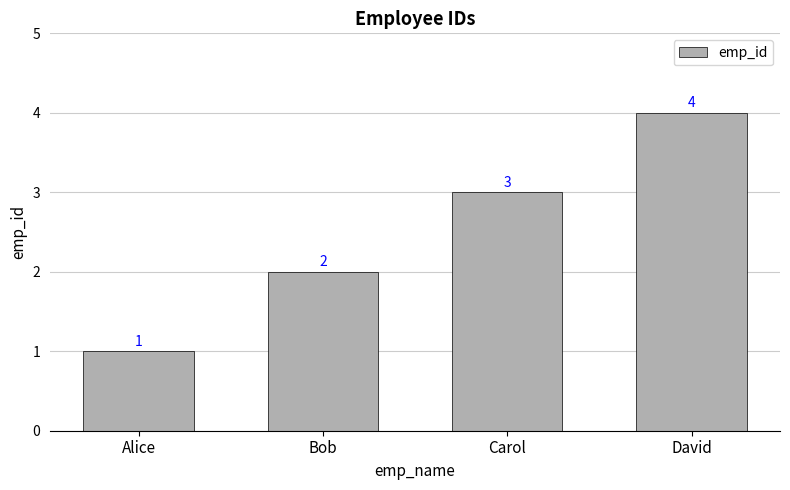

How many categories are shown in the chart?

4